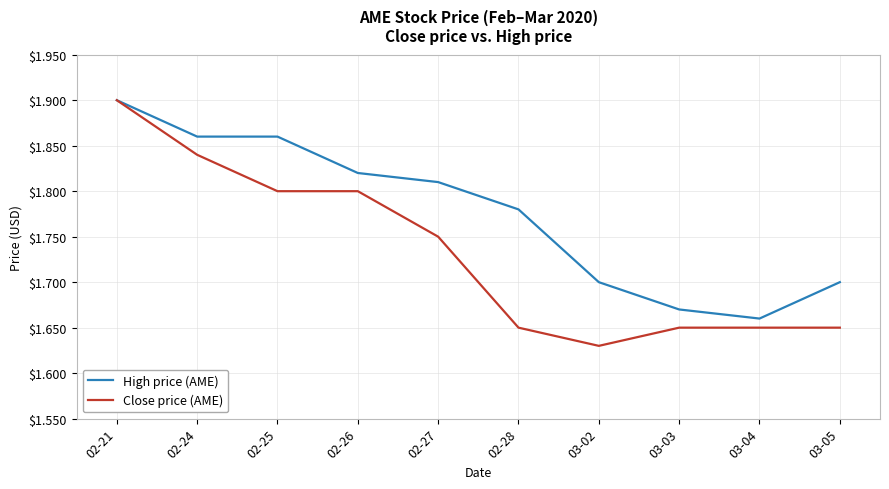

The value of Close price (AME) at 02-26 is 1.0. True or false?

False